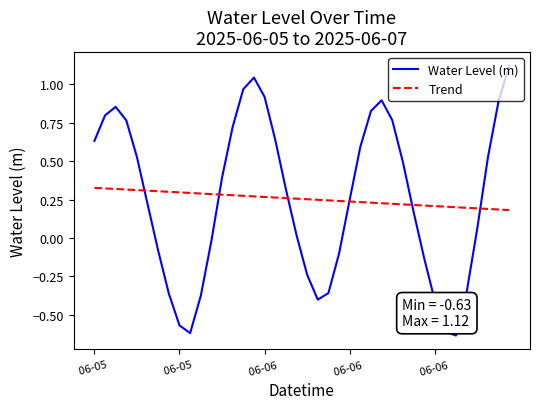

Rank the series by their maximum value, from lowest to highest.

Trend, Water Level (m)